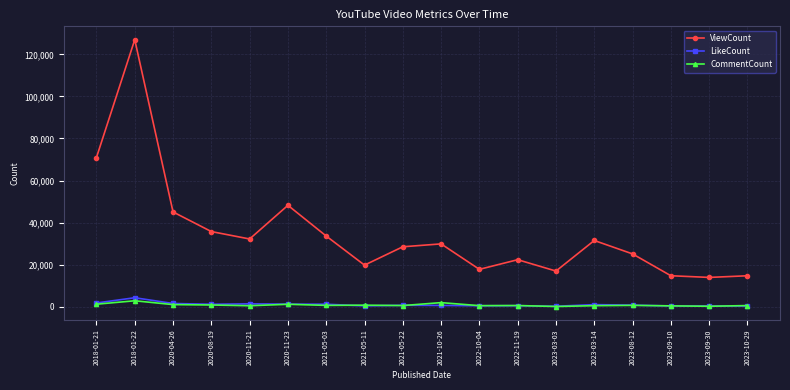

True or false: CommentCount and ViewCount intersect in this chart.

False